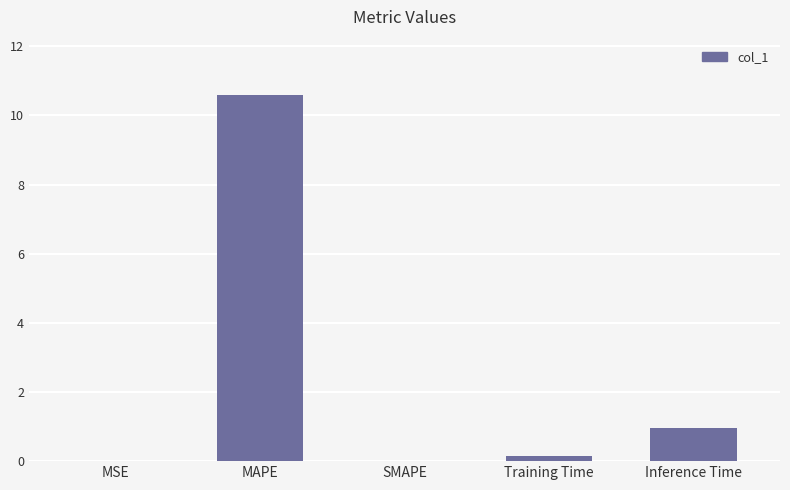

What is the change in value from SMAPE to Inference Time?

+1.0